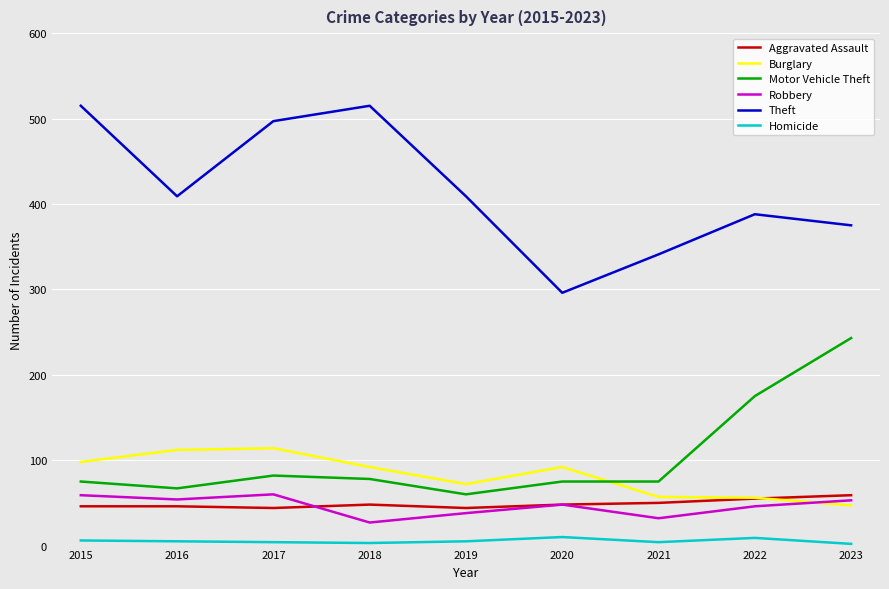

True or false: Homicide and Motor Vehicle Theft cross at least once.

False